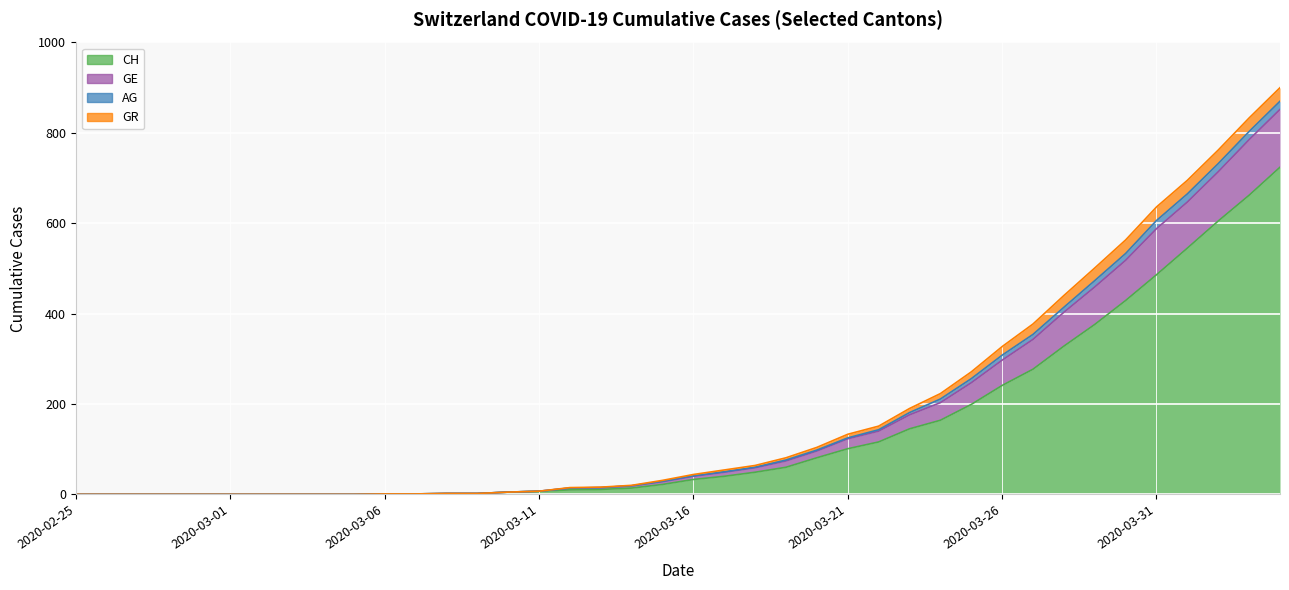

The value of AG at 2020-03-09 is 3. True or false?

False